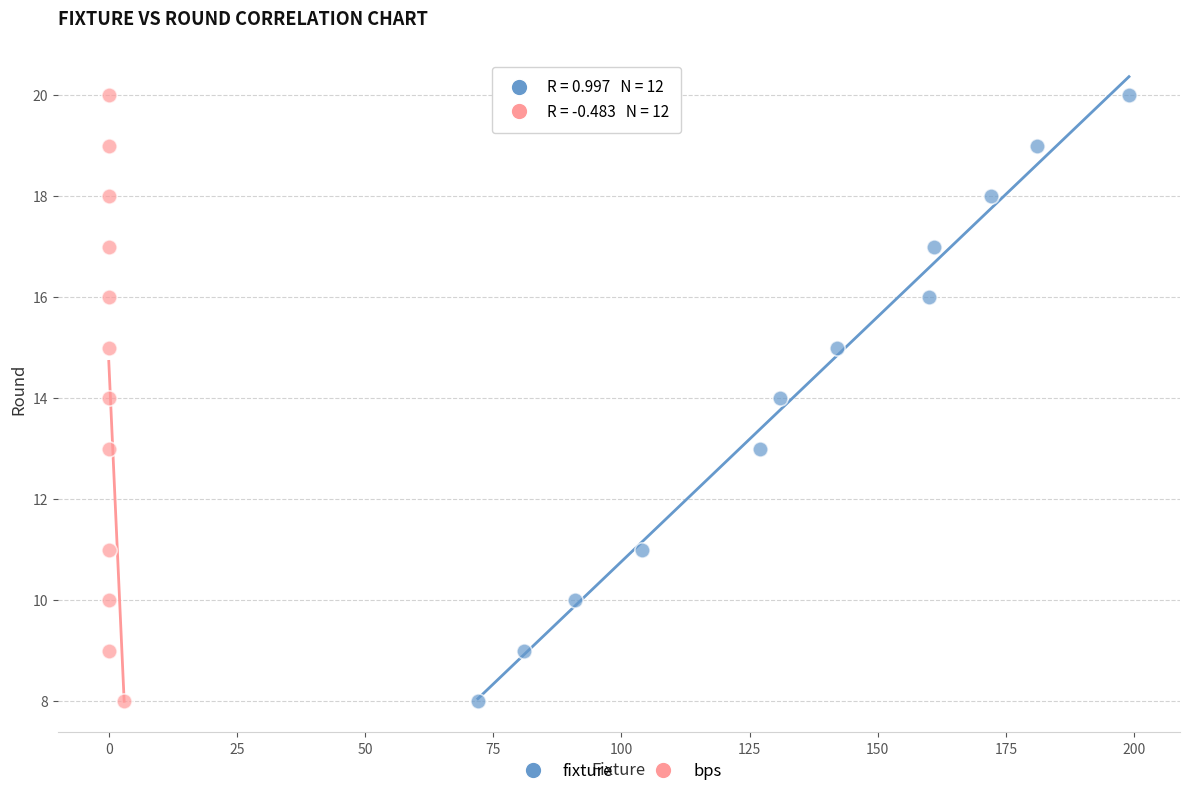

What are all the series names shown in the legend?

fixture, bps